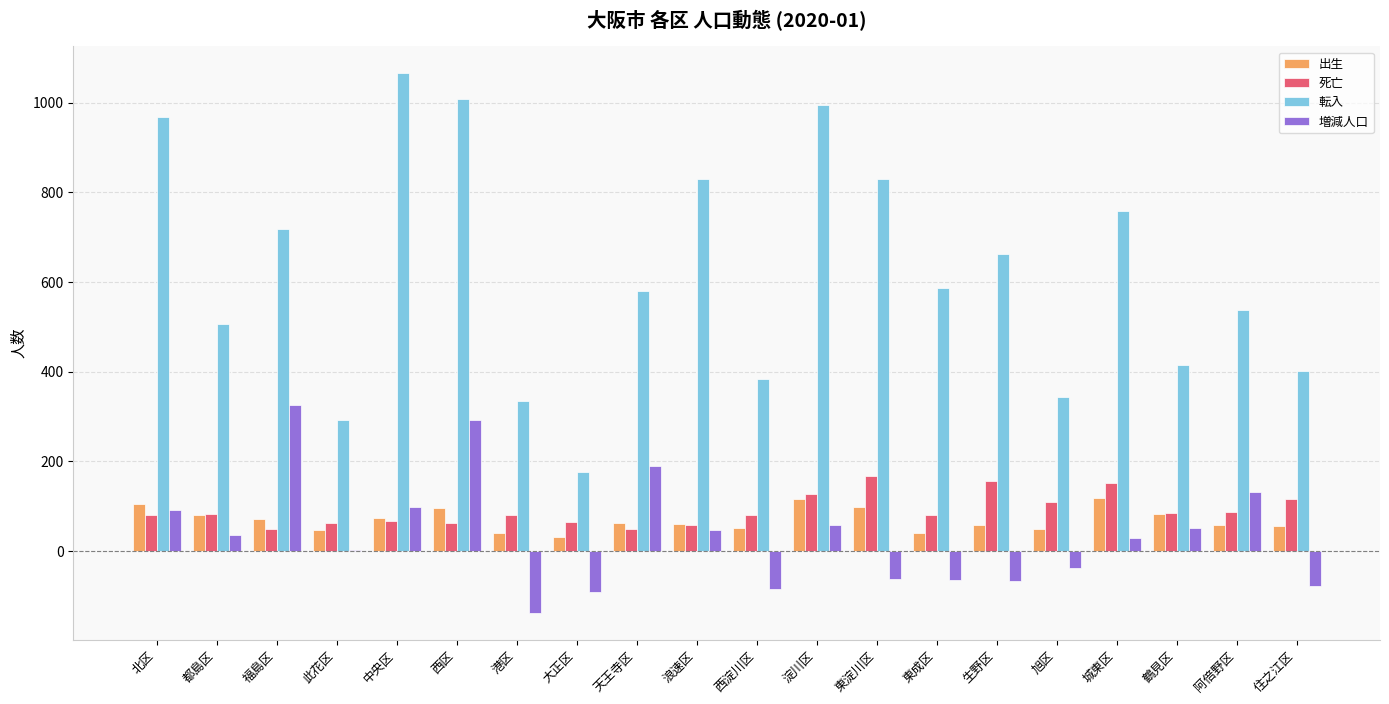

What is the sum of all 出生 values?

1388